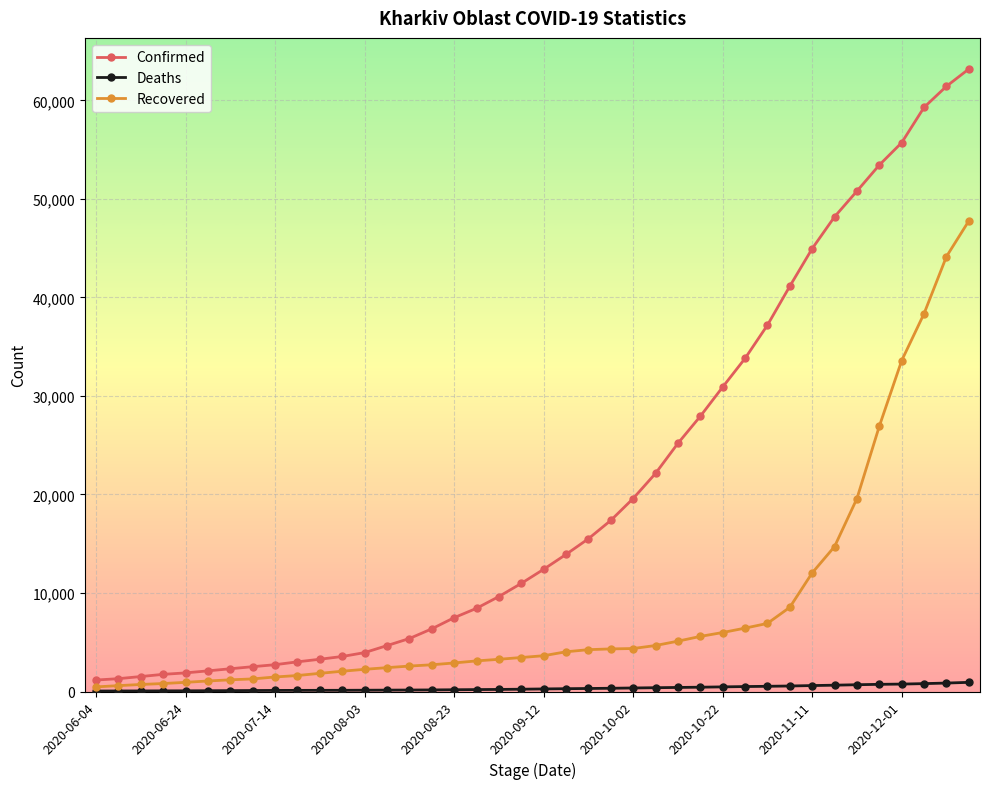

Which series has the largest range (max minus min)?

Confirmed